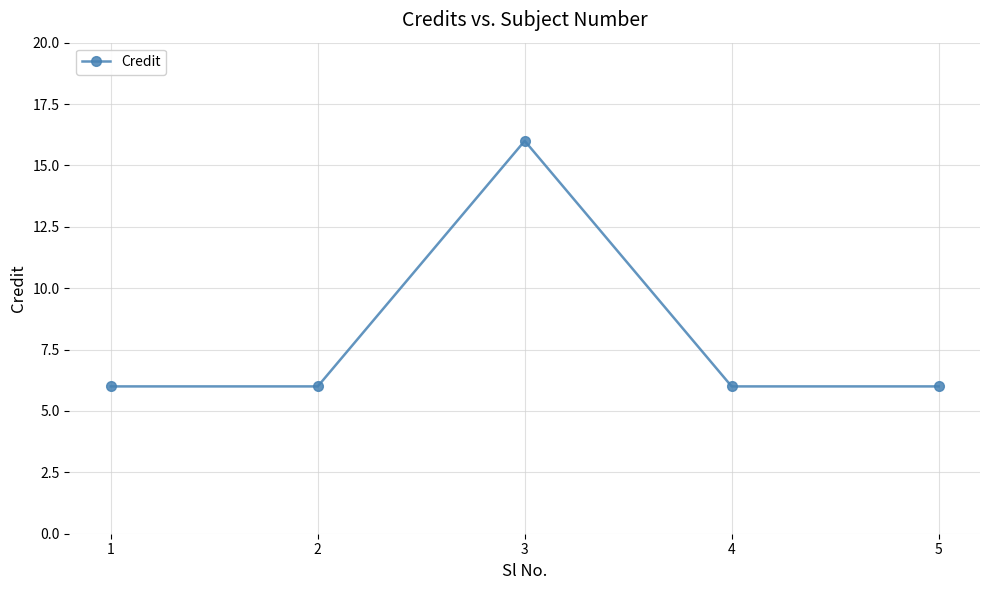

What is the minimum value shown in the chart?

6